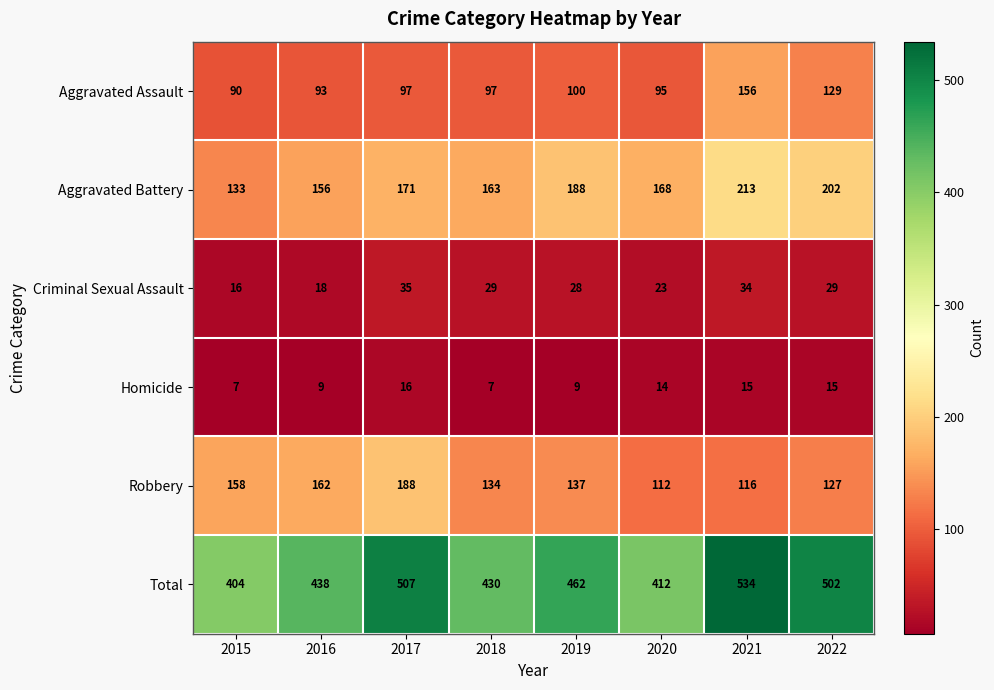

What is the difference between the highest and lowest values at 2016?

429